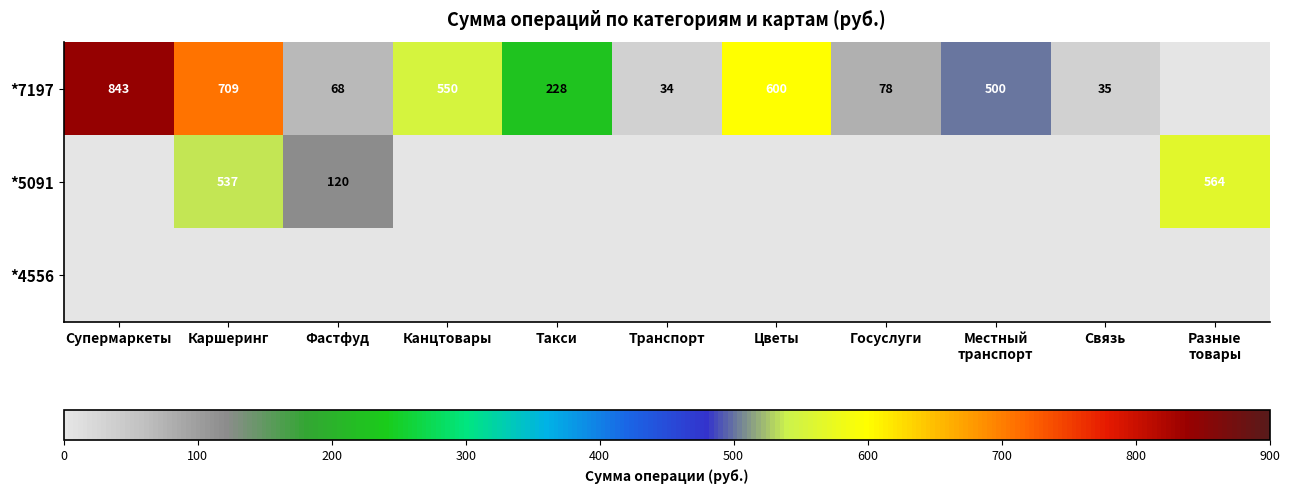

At which category does the chart reach its minimum across all series?

Разные
товары